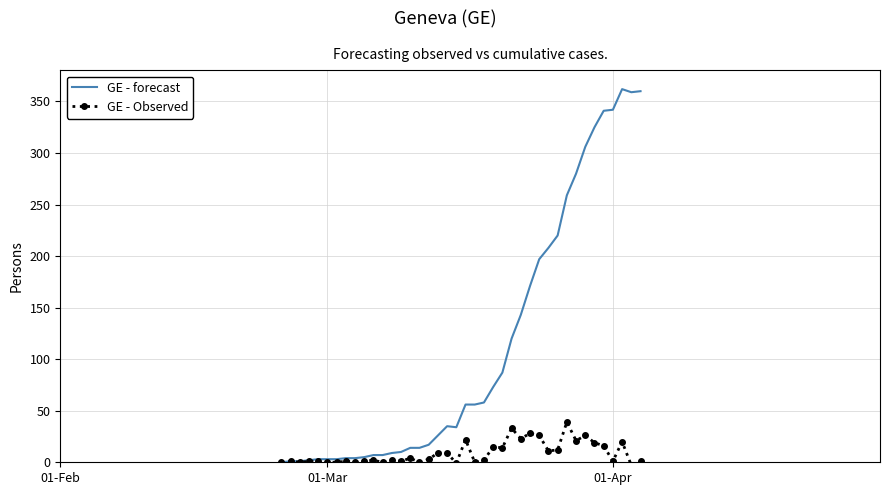

How many distinct data groups are displayed?

2